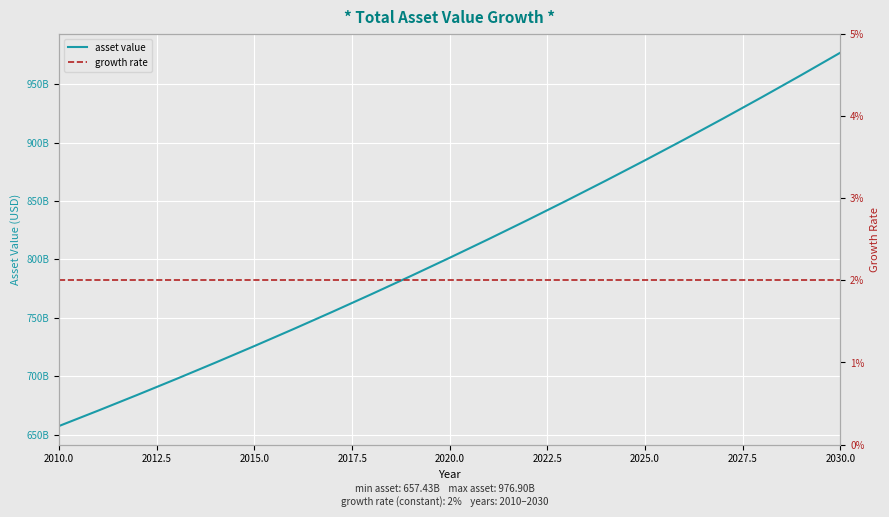

True or false: growth rate and asset value intersect in this chart.

False